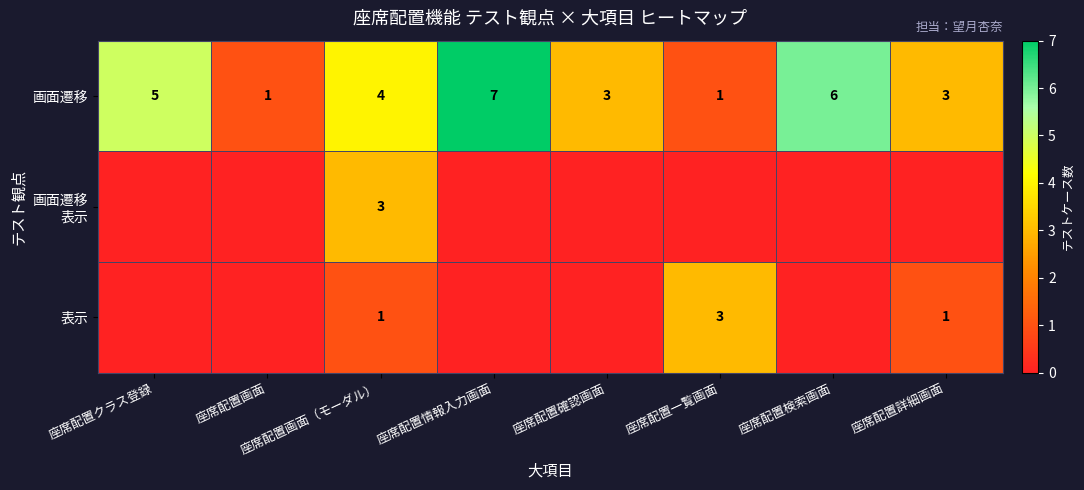

At how many categories does at least one series exceed 2?

7